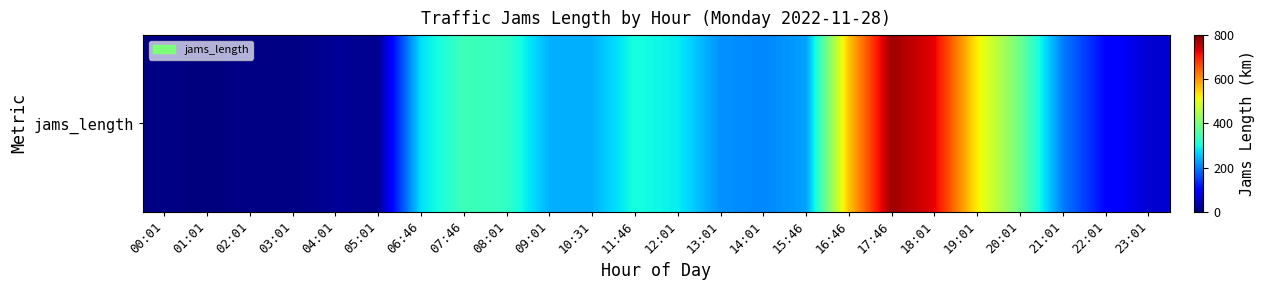

Reading left to right, list all the values displayed in this chart.

5.1	1.2	5.3	3.3	17.0	12.9	276.6	340.4	330.4	240.6	239.4	303.9	287.7	215.3	206.4	227.2	560.0	777.9	728.3	526.0	387.2	199.0	104.0	58.4